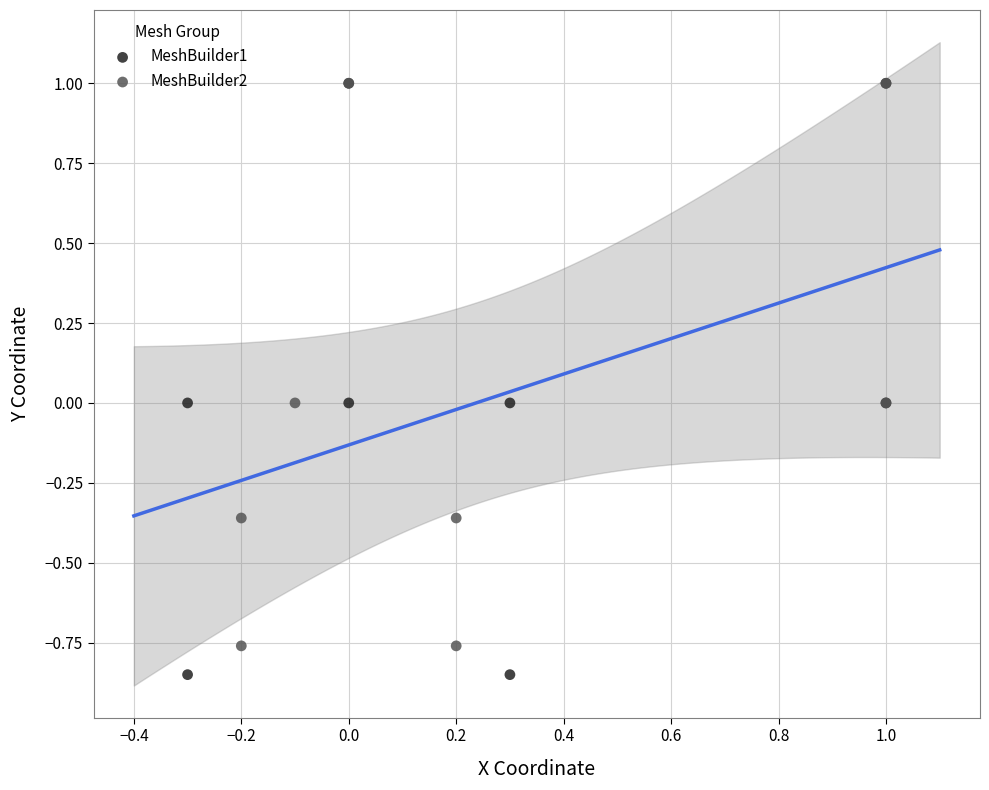

Which series has the widest spread of Y values?

MeshBuilder1